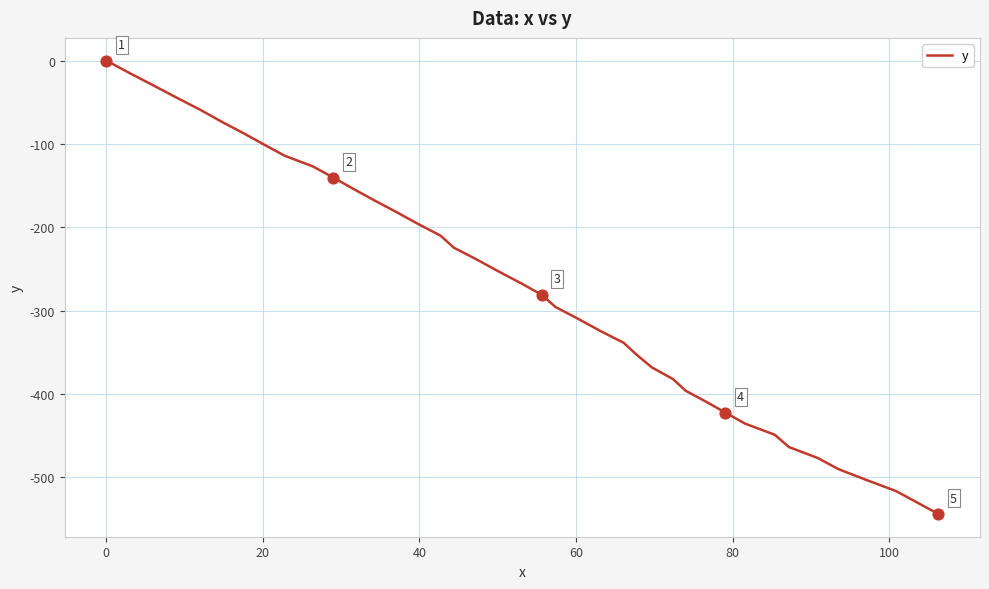

What is the difference between the maximum and minimum values?

544.0